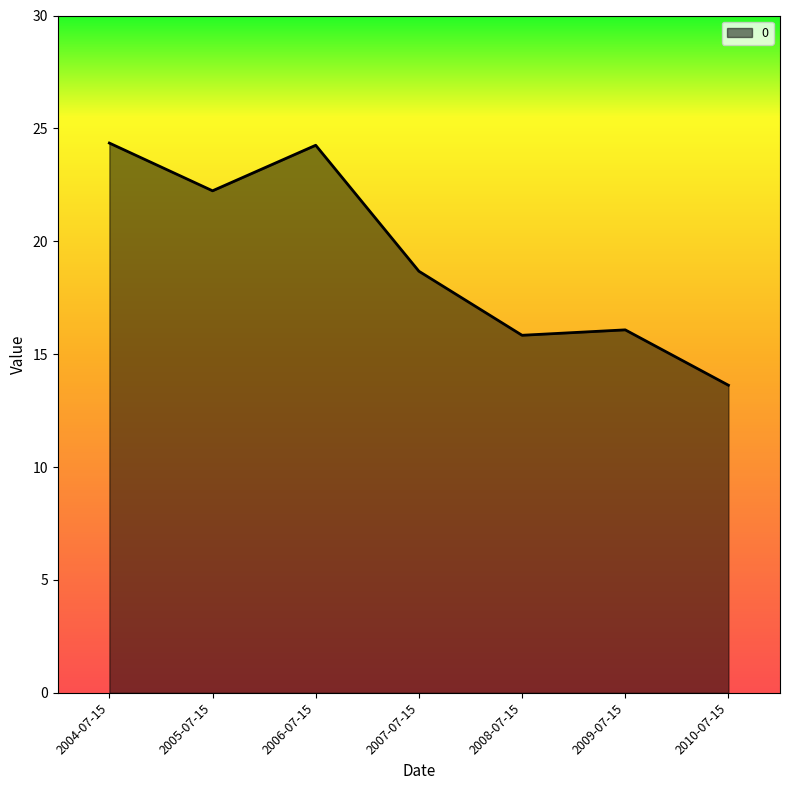

Is it true that the value at 2005-07-15 is 15.0?

False